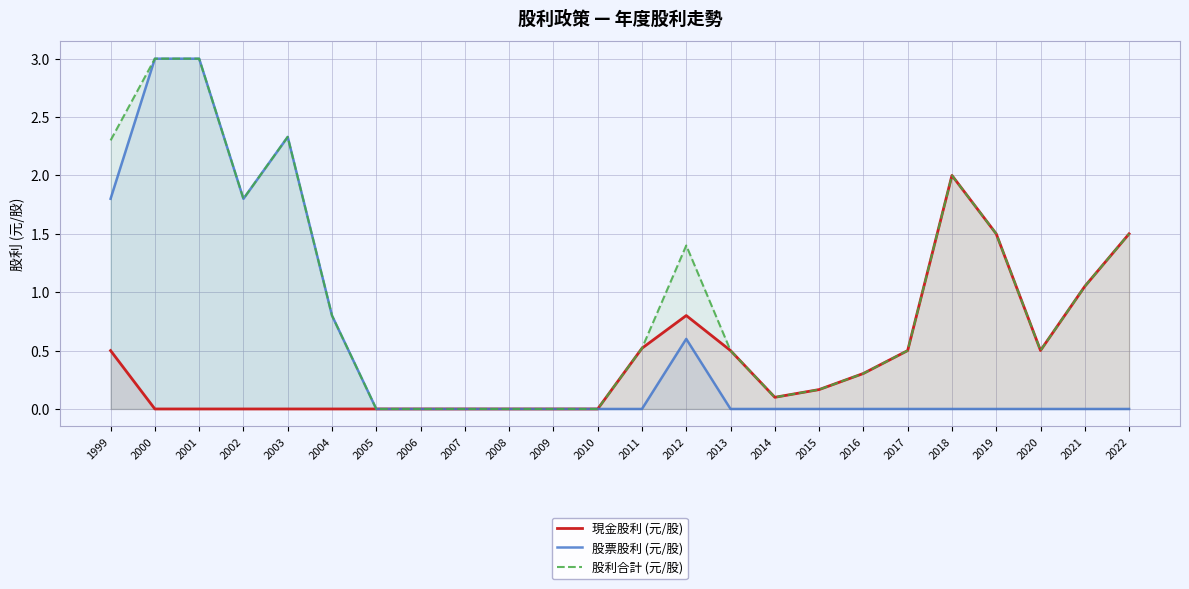

How many series are shown in this chart?

3